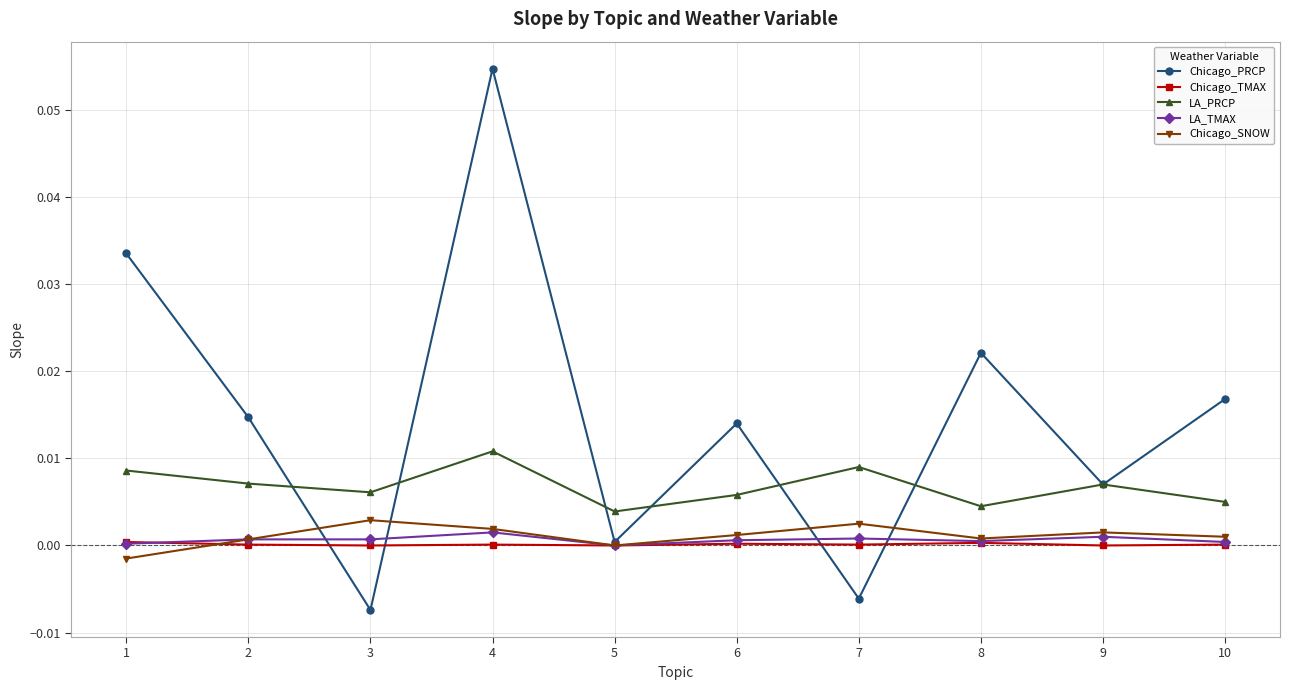

Which series has the largest range (max minus min)?

Chicago_PRCP